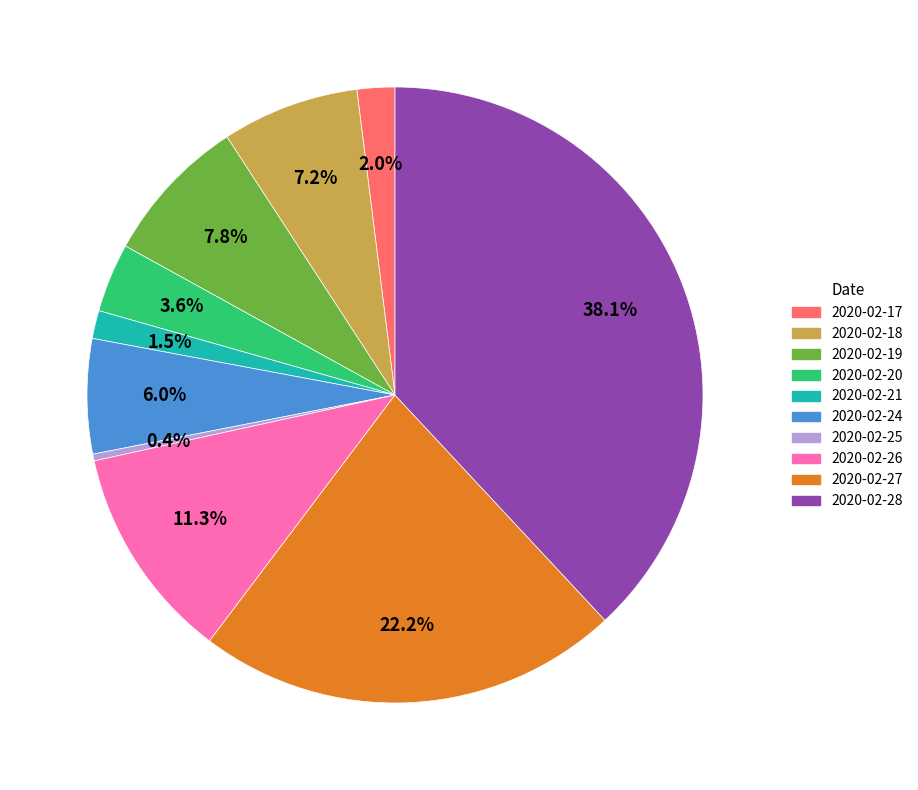

To the nearest percent, what is the average slice percentage?

10%